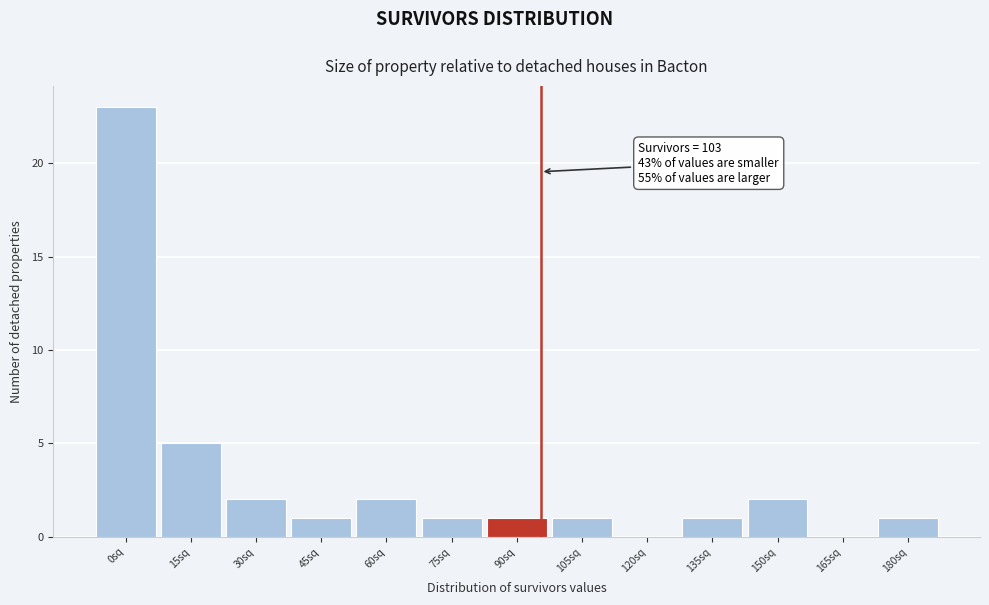

Reading right to left, list all the values displayed in this chart.

180sq=1	165sq=0	150sq=2	135sq=1	120sq=0	105sq=1	90sq=1	75sq=1	60sq=2	45sq=1	30sq=2	15sq=5	0sq=23